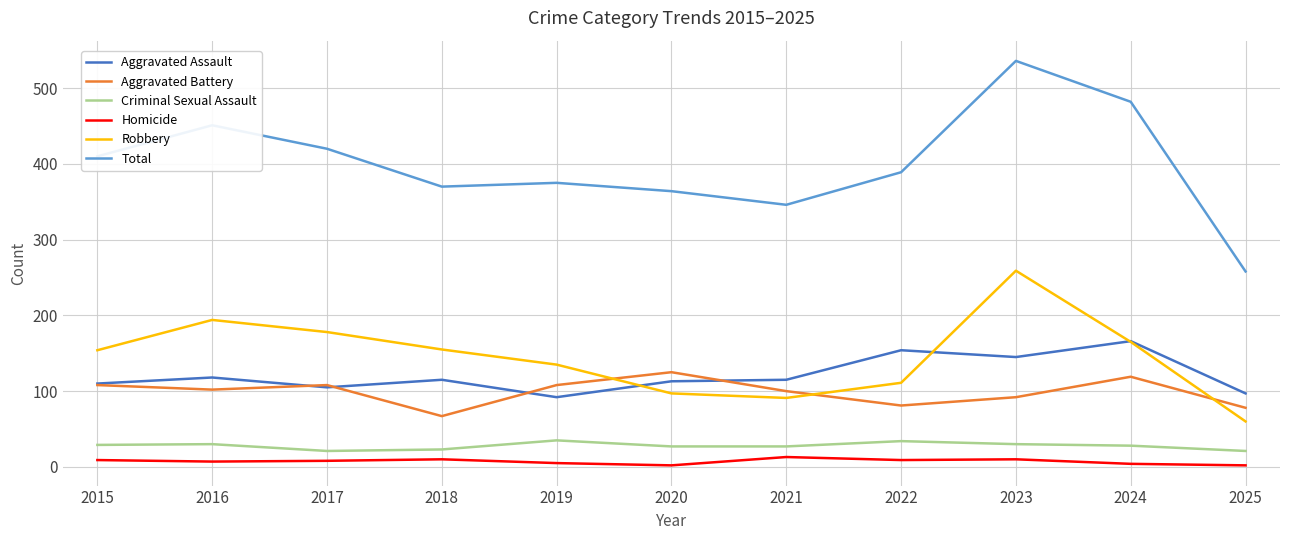

What is the maximum value shown in the chart?

536